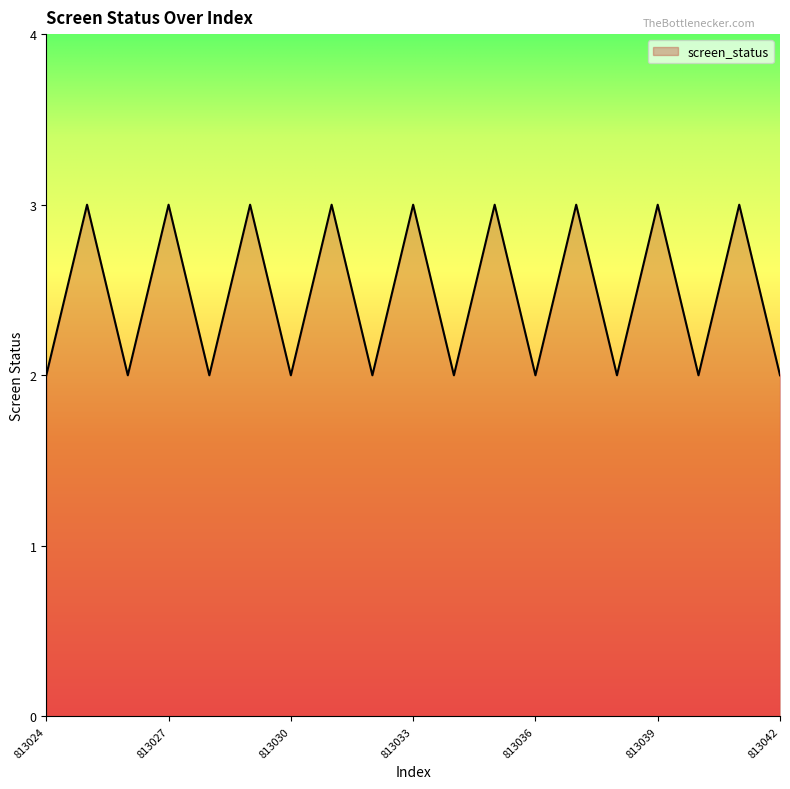

What is the maximum value shown in the chart?

3